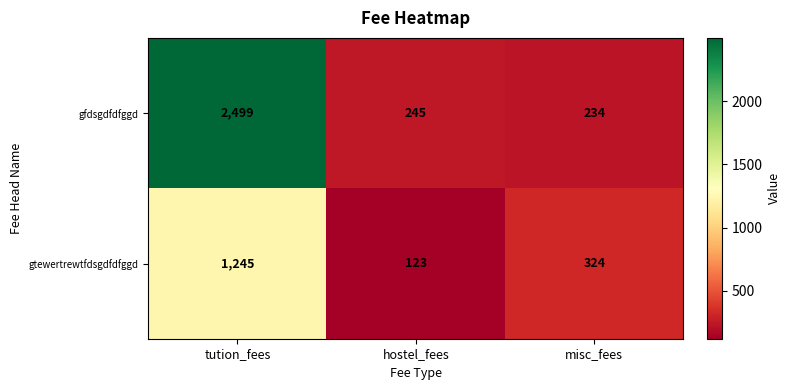

Where does the gtewertrewtfdsgdfdfggd series first go above 324?

tution_fees